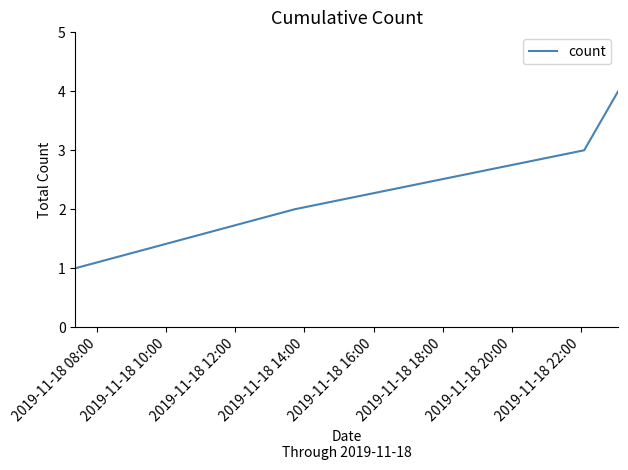

What is the maximum value shown in the chart?

4